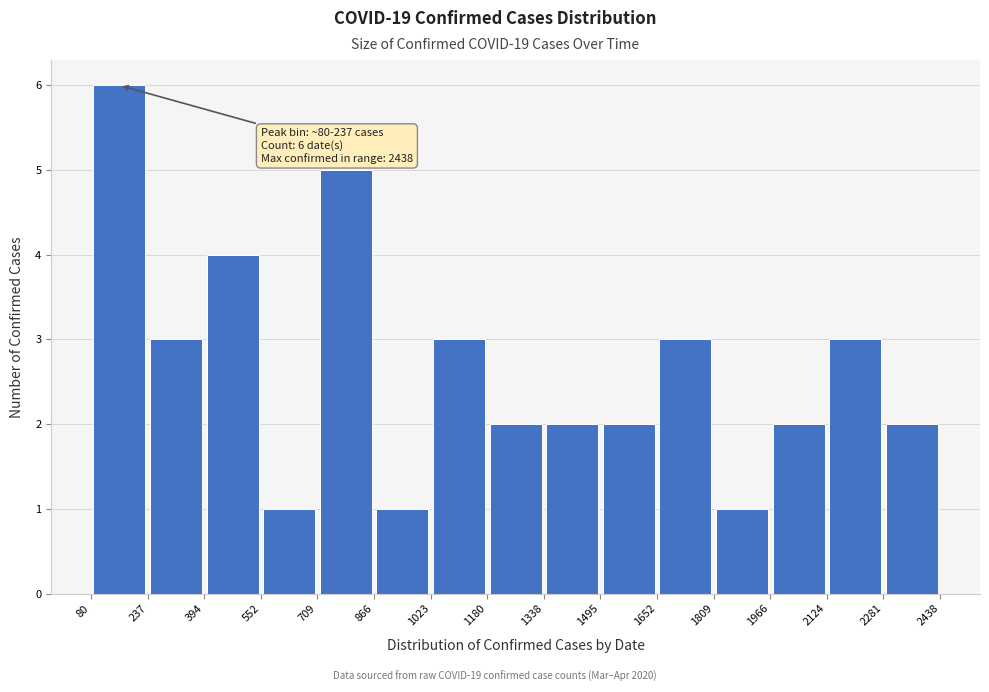

Over which range of the x-axis is the bar tallest?

80 to 237